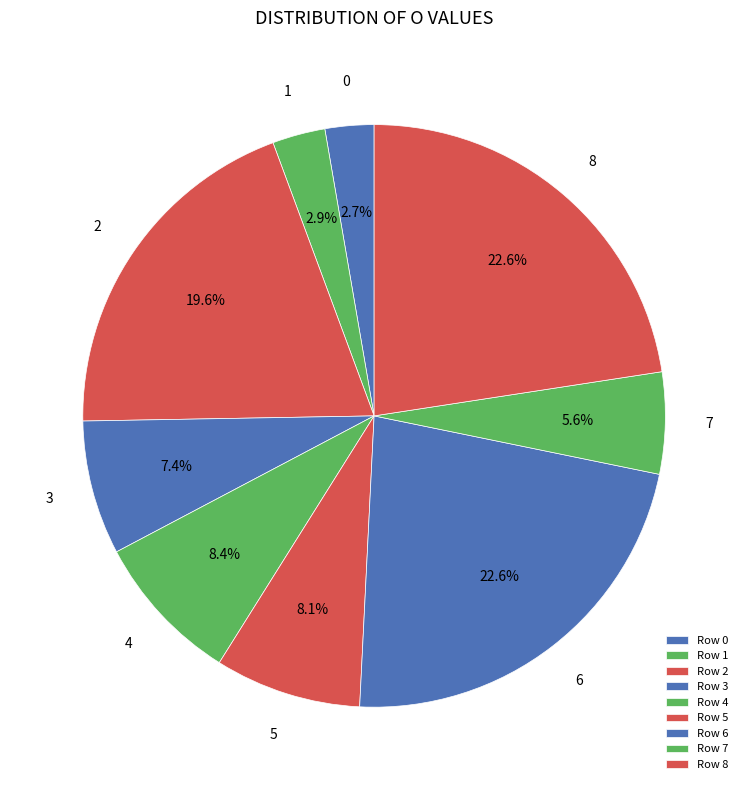

How many segments does this pie chart have?

9